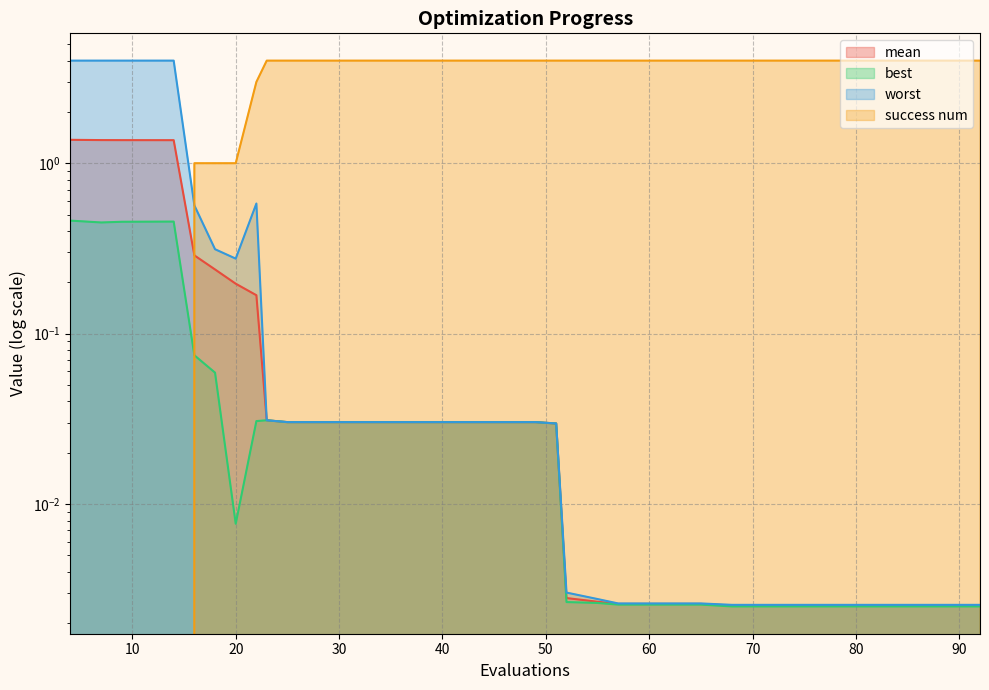

At 13, list the series in order from largest to smallest.

worst, mean, best, success num